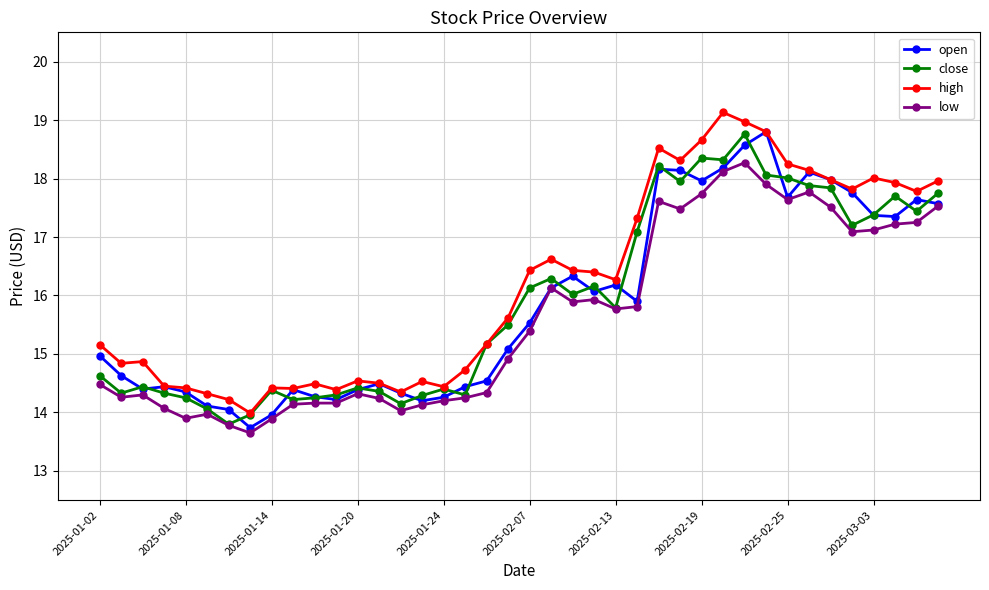

What is the value of the low point at the 7th from the left?

13.8